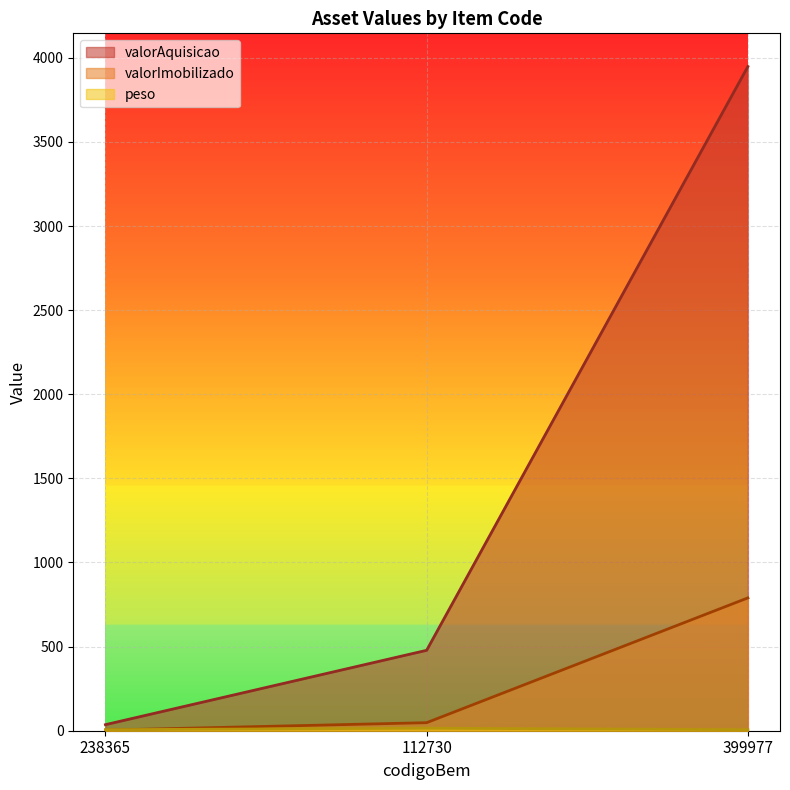

What is the value of the peso point at the 3rd from the left?

6.0